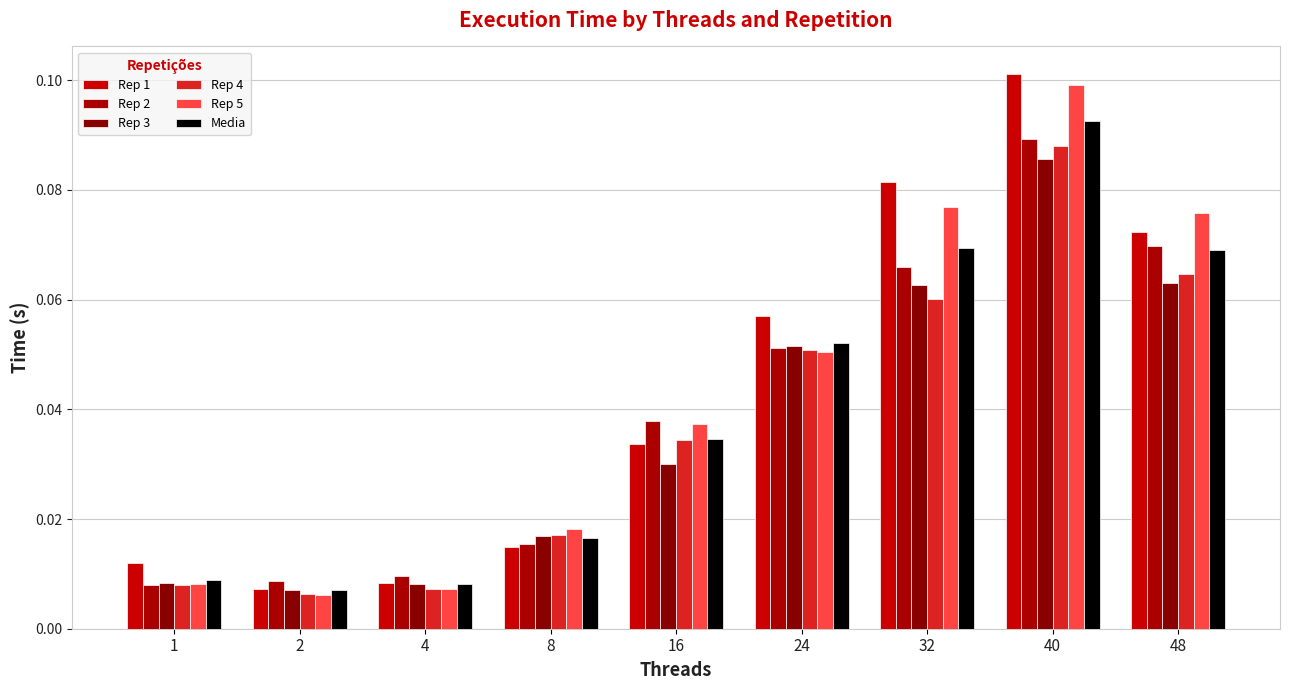

Count the number of categories in the chart.

9